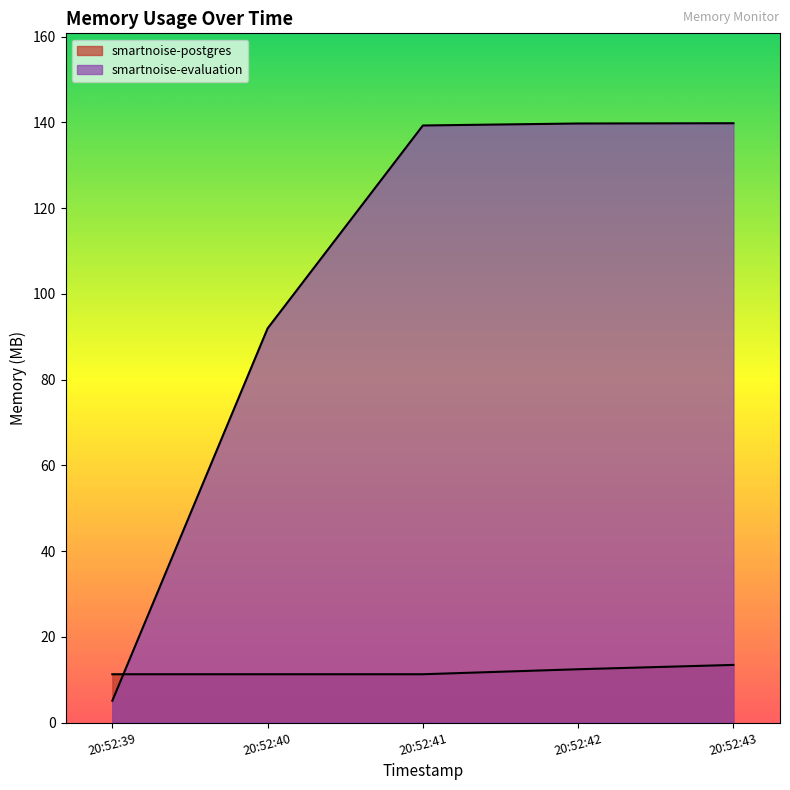

List the series in order of their peak value, lowest first.

smartnoise-postgres, smartnoise-evaluation